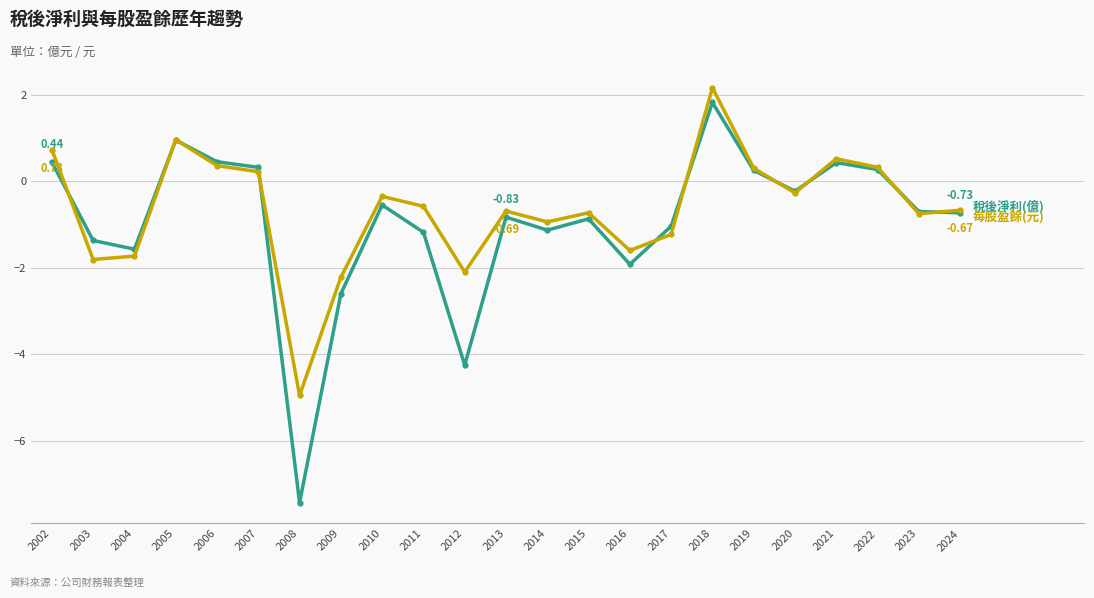

At which category is the sum across all series the highest?

2018